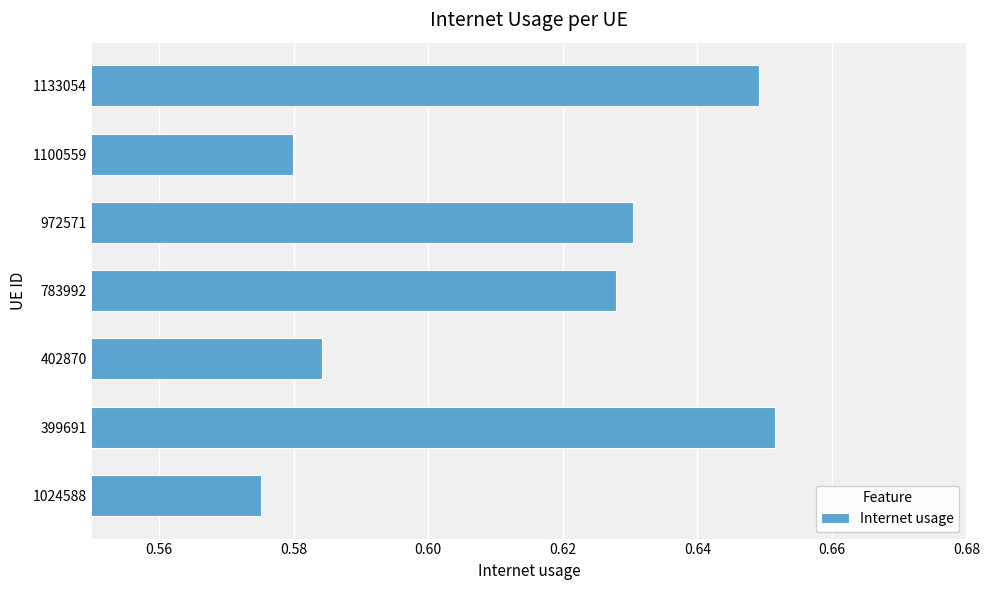

List the labels in order of value, smallest first.

1024588, 1100559, 402870, 783992, 972571, 1133054, 399691